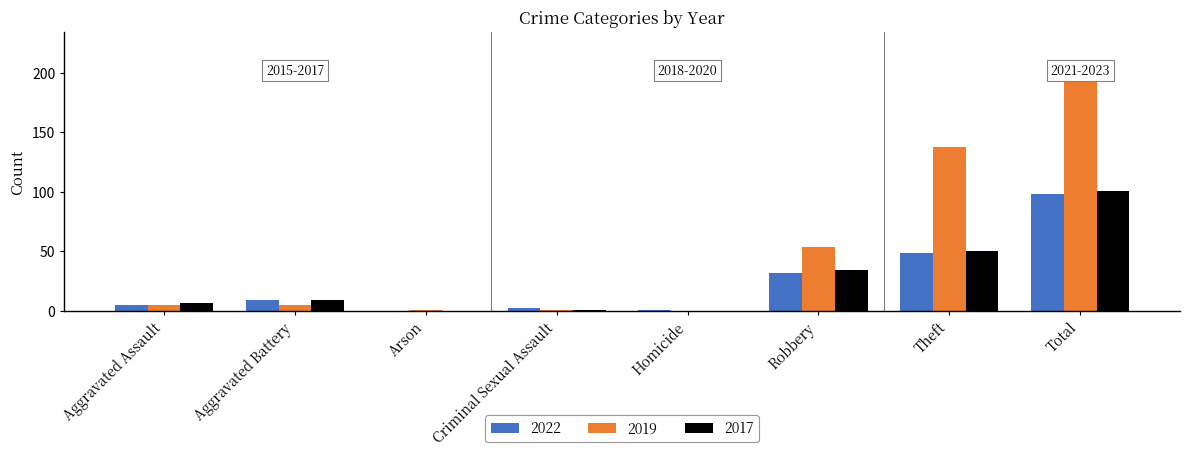

What is the difference between the 2019 values at Total and Theft?

66